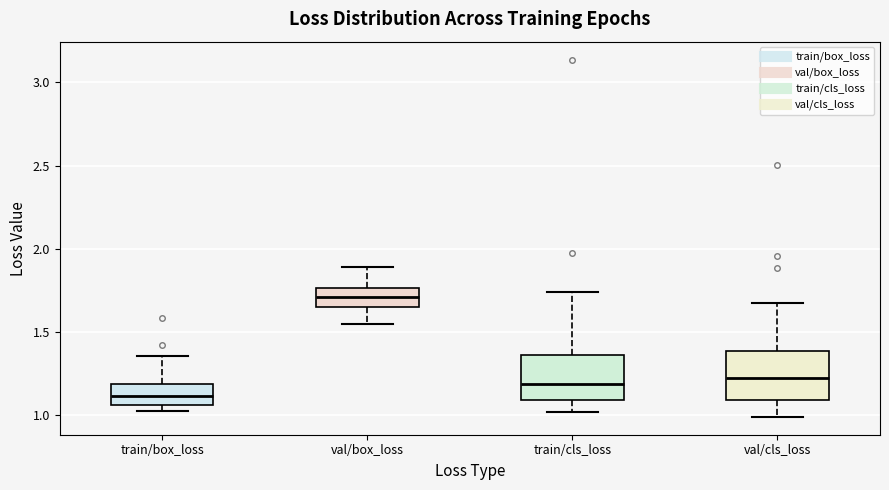

Which box's median line is the highest?

val/box_loss